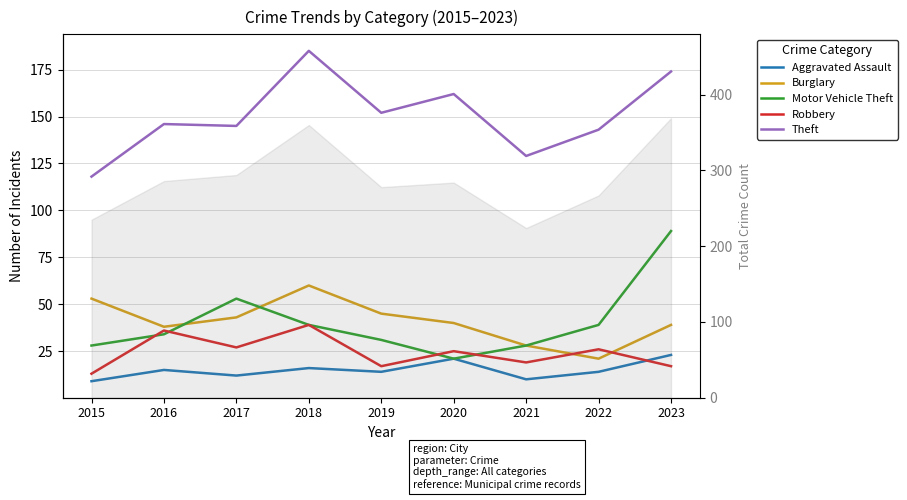

What is the difference between the maximum and minimum values in the Robbery series?

26